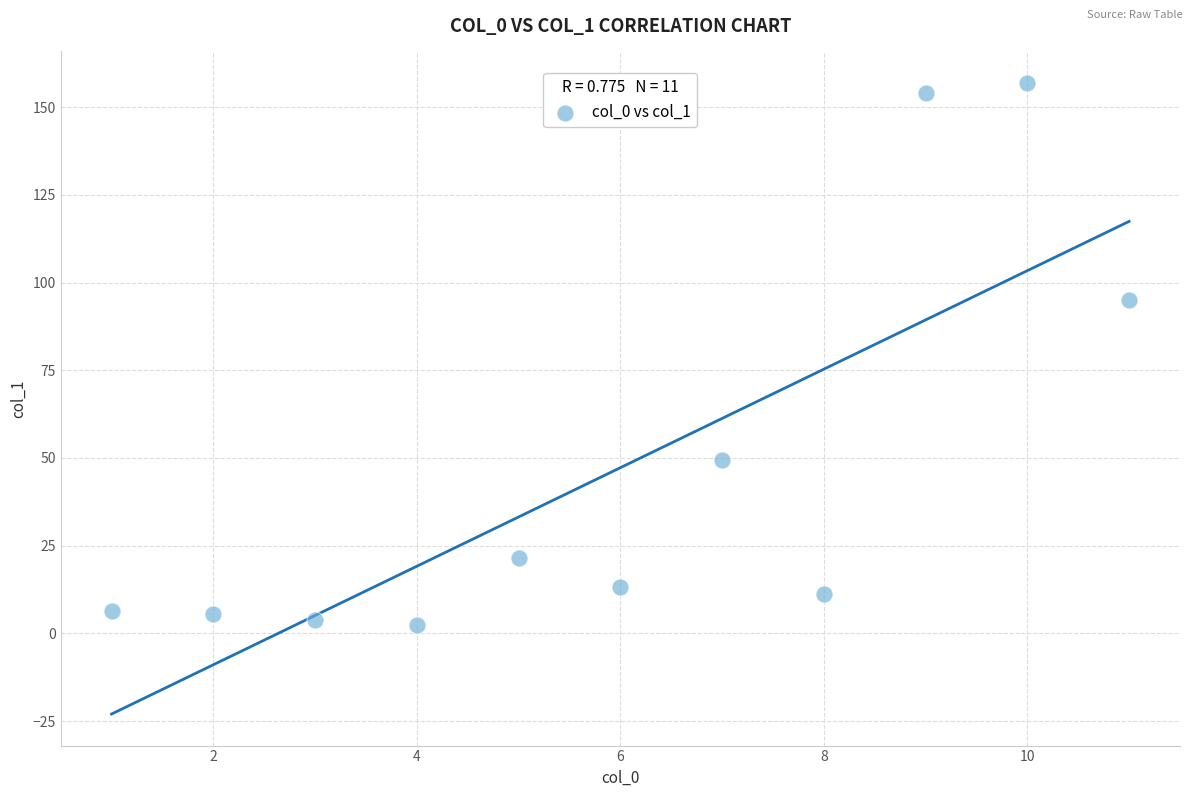

What Y value in the scatter plot is closest to 79?

95.1